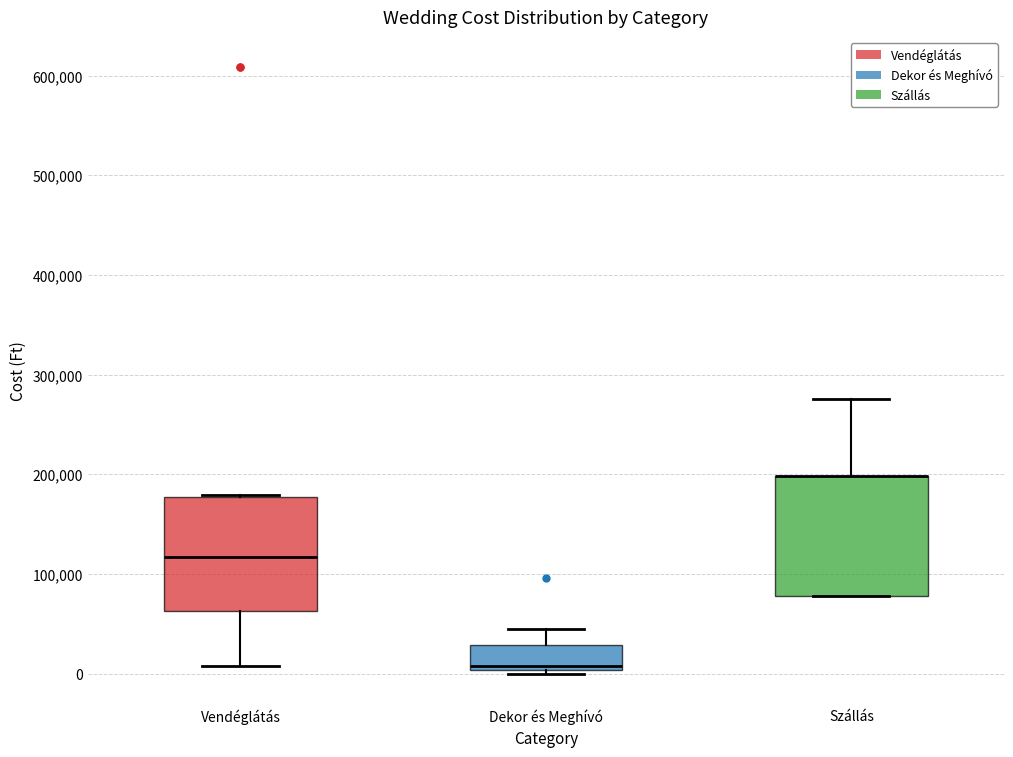

Where does the median line of the box for Dekor és Meghívó sit on the y-axis? The values are not printed on the chart, so give them approximately, as read against the axis.

10000